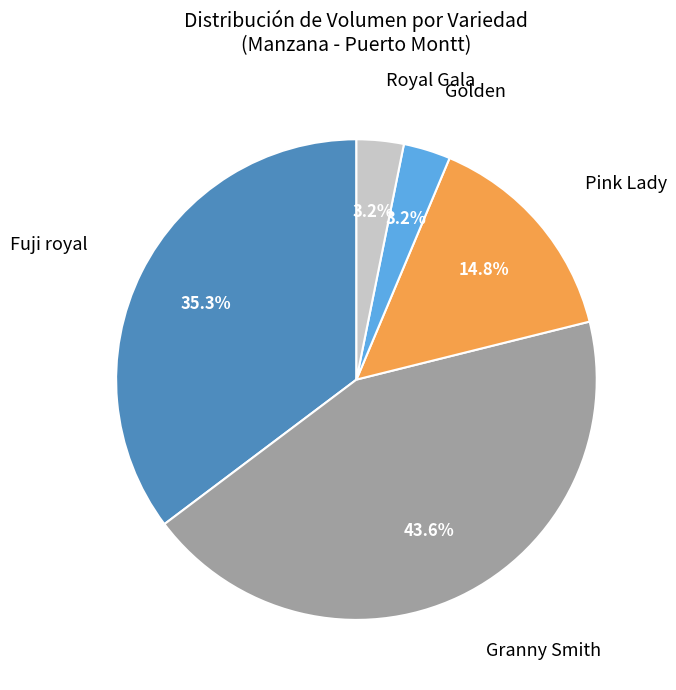

To the nearest percent, what is the average slice percentage?

20%